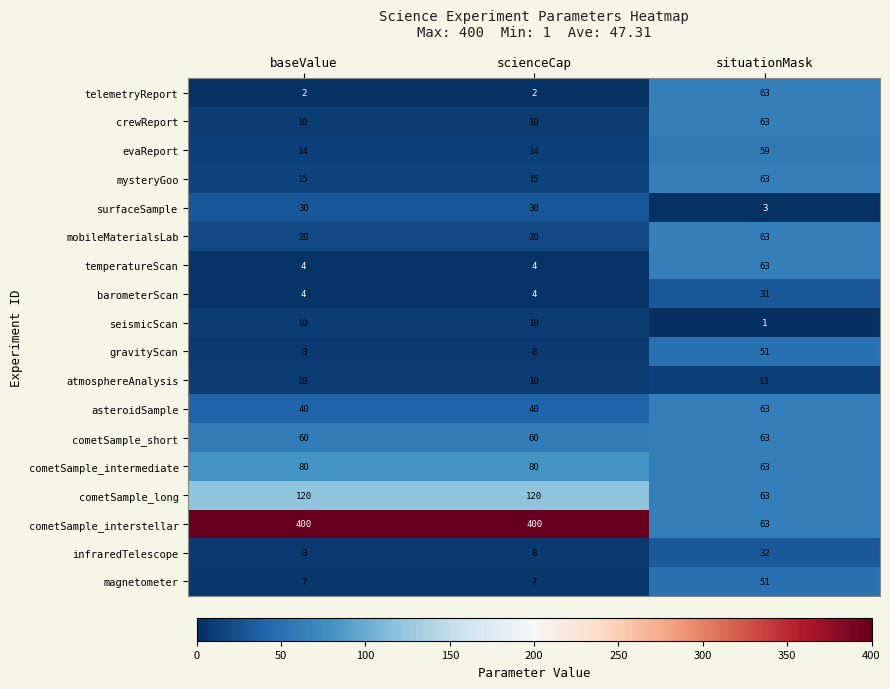

Count the number of data series in this chart.

18